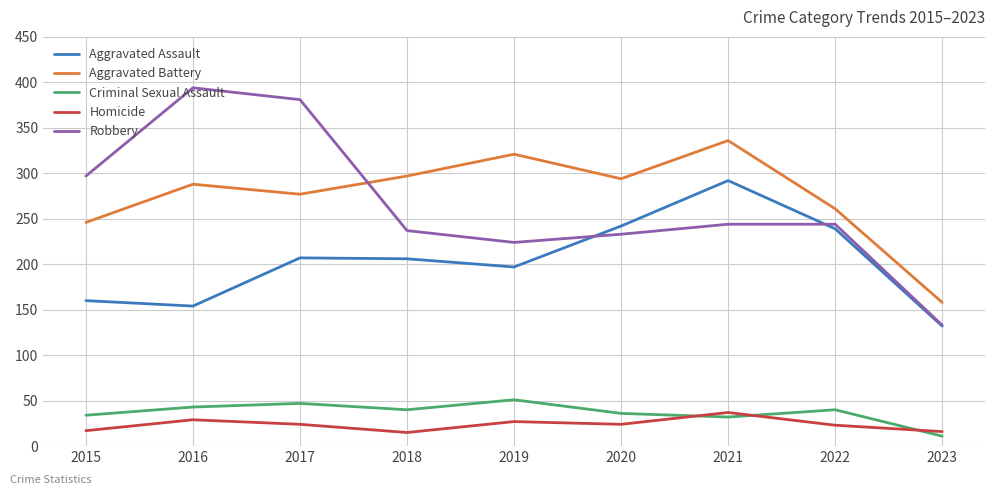

Does the chart display data point markers on the line(s)?

No